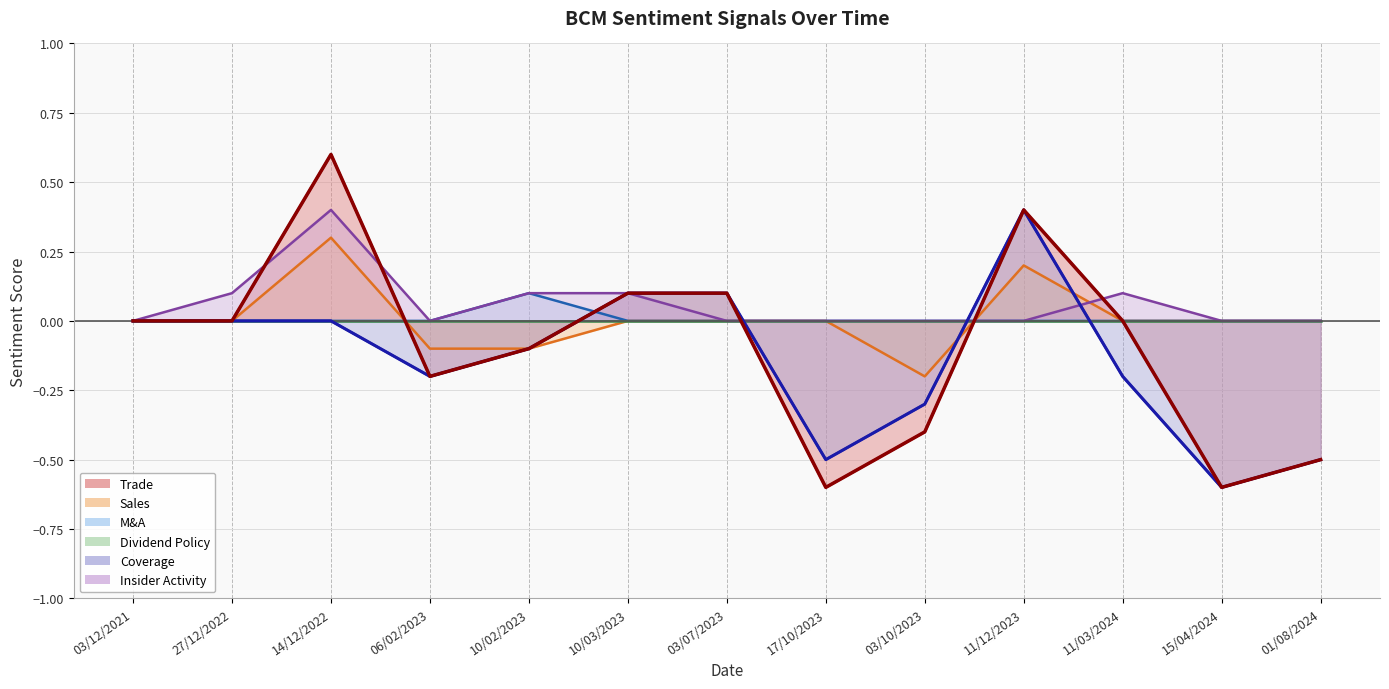

What is the value of the Sales point at the 10th from the left?

0.2